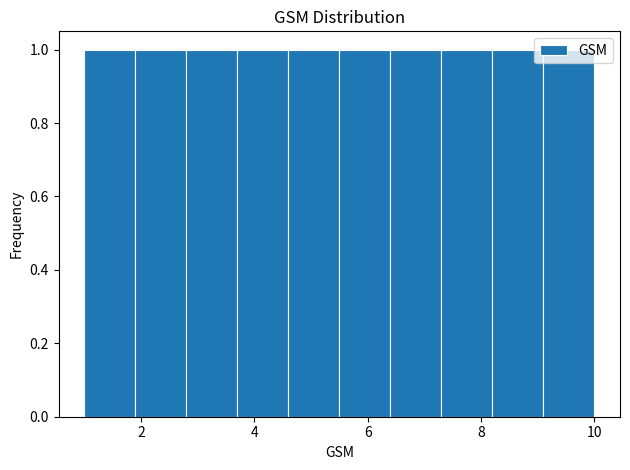

What is the height of the bar covering 9.1 to 10.0 on the x-axis? Neither the bar edges nor the heights are printed on the chart, so give them approximately, as read against the axes.

1